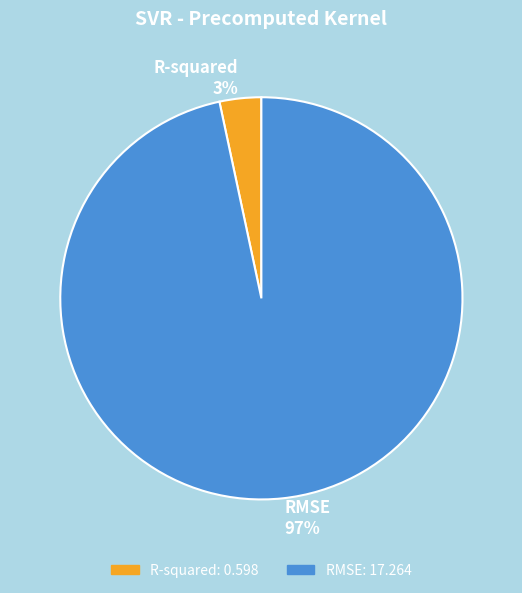

To the nearest percent, what is the combined percentage of RMSE and R-squared?

100%